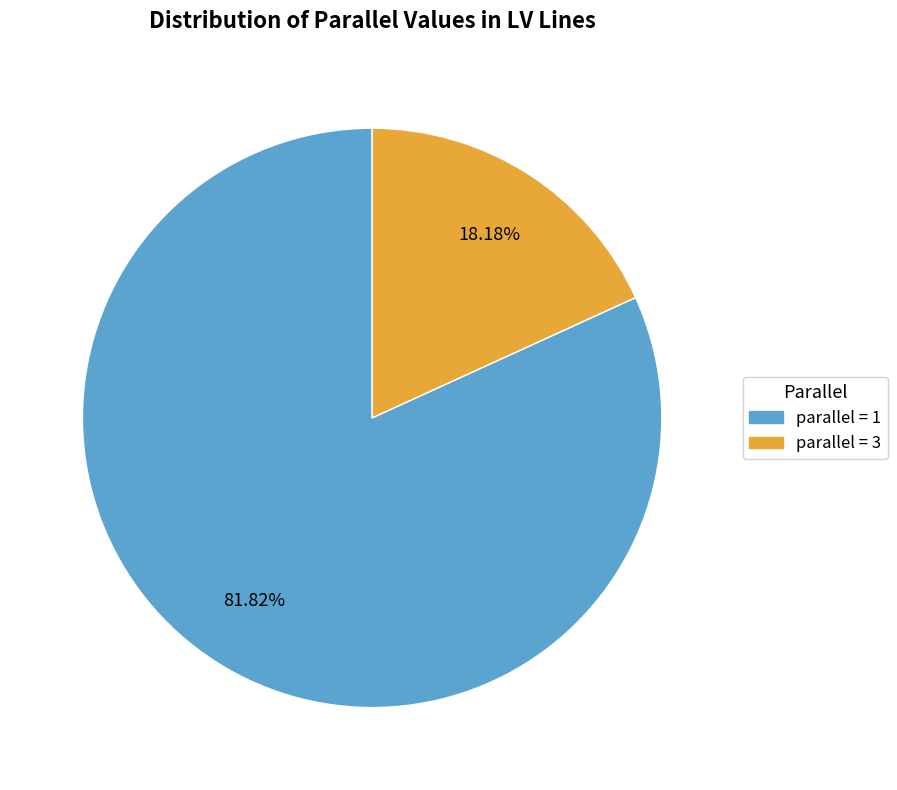

Is there a majority slice in this chart?

Yes